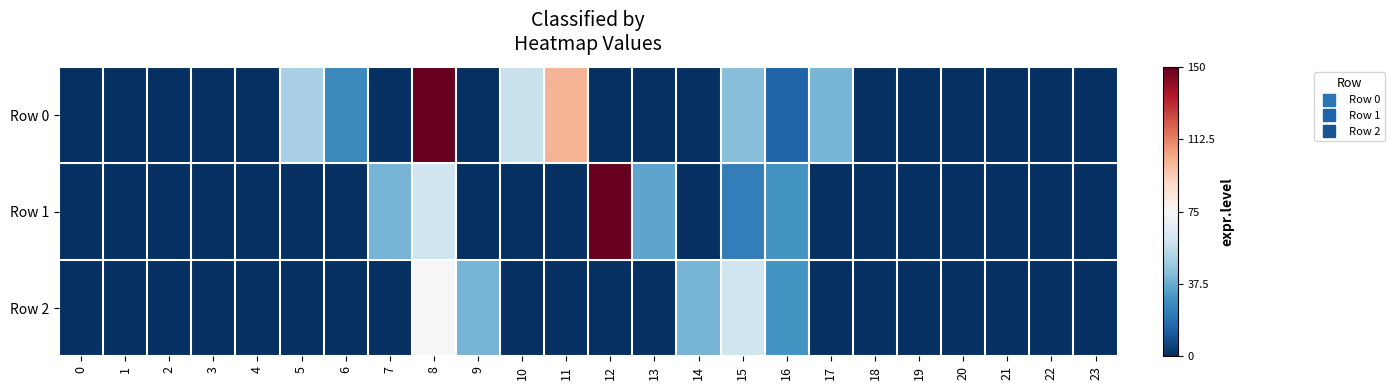

Reading left to right, extract all data points from this chart.

Row 0: 0=0.0	1=0.0	2=0.0	3=0.0	4=0.0	5=50.7	6=26.5	7=0.0	8=150.0	9=0.0	10=58.4	11=100.2	12=0.0	13=0.0	14=0.0	15=43.0	16=14.9	17=40.4	18=0.0	19=0.0	20=0.0	21=0.0	22=0.0	23=0.0
Row 1: 0=0.0	1=0.0	2=0.0	3=0.0	4=0.0	5=0.0	6=0.0	7=40.0	8=60.0	9=0.0	10=0.0	11=0.0	12=150.0	13=35.2	14=0.0	15=23.0	16=30.0	17=0.0	18=0.0	19=0.0	20=0.0	21=0.0	22=0.0	23=0.0
Row 2: 0=0.0	1=0.0	2=0.0	3=0.0	4=0.0	5=0.0	6=0.0	7=0.0	8=75.4	9=40.0	10=0.0	11=0.0	12=0.0	13=0.0	14=40.0	15=60.0	16=30.0	17=0.0	18=0.0	19=0.0	20=0.0	21=0.0	22=0.0	23=0.0